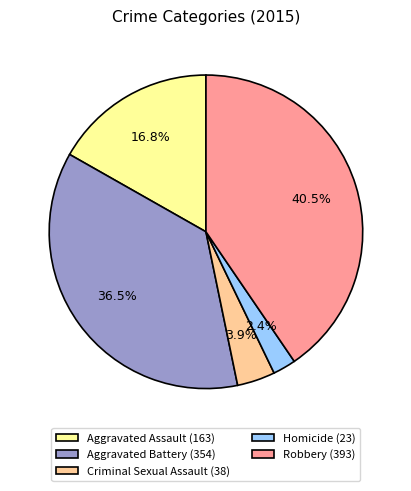

Is there any slice that represents more than half of the pie?

No